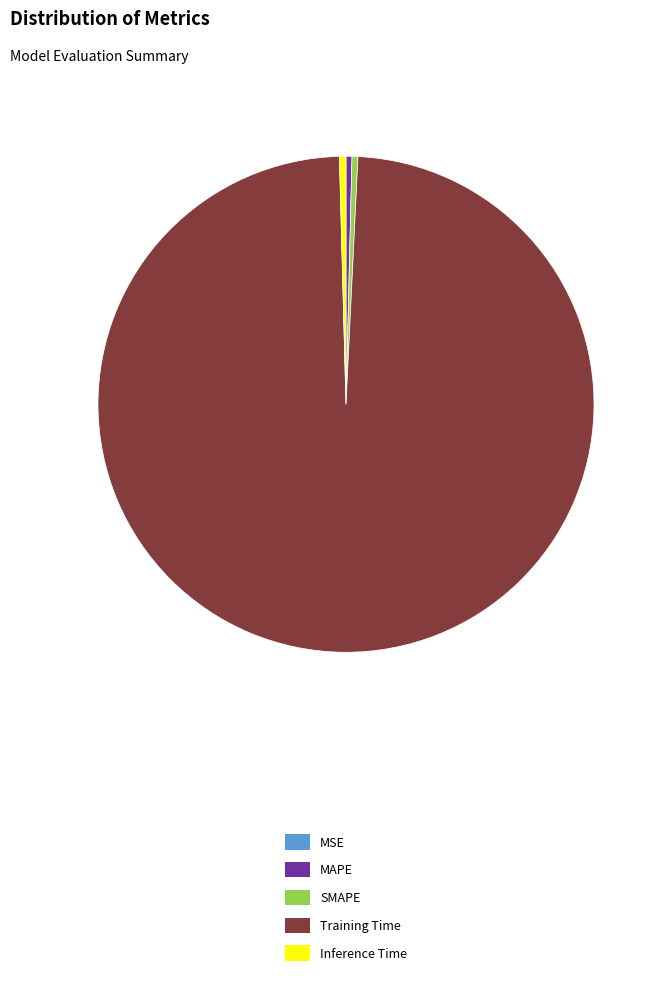

The MAPE slice represents 0% of the pie. True or false?

True